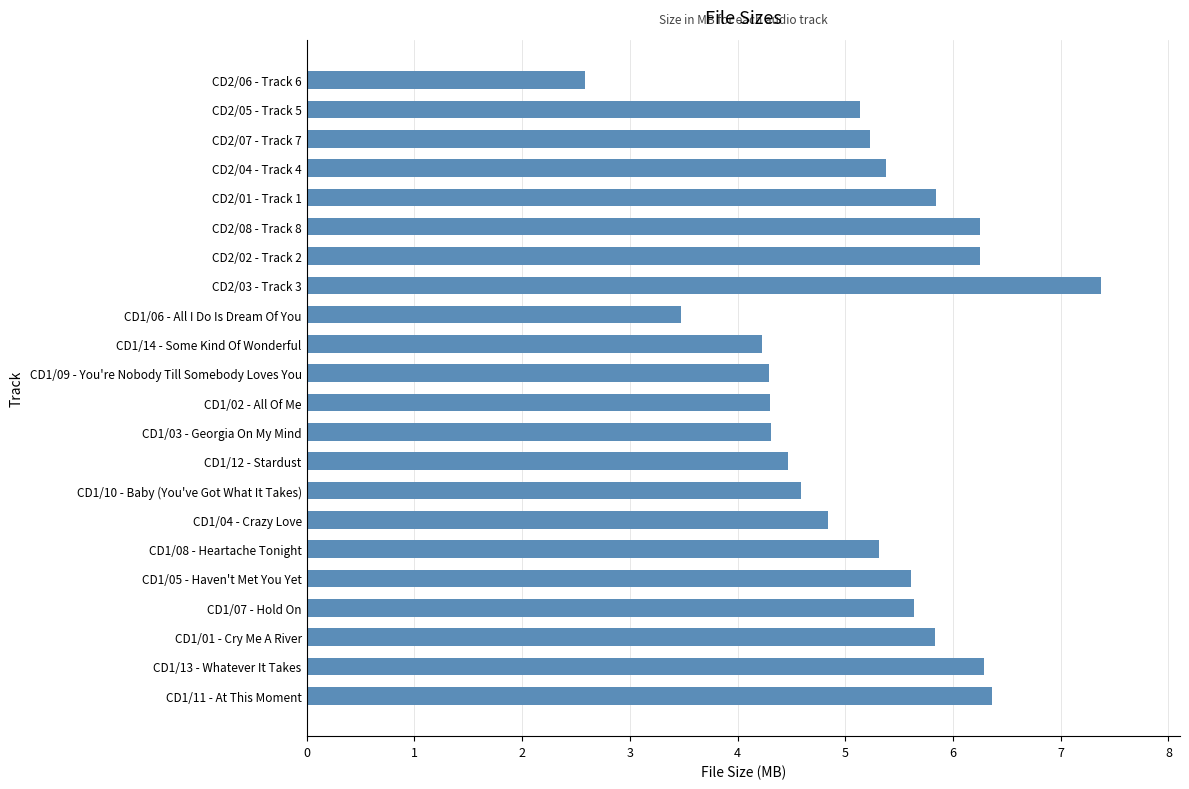

At which category does the chart reach its peak across all series?

CD2/03 - Track 3